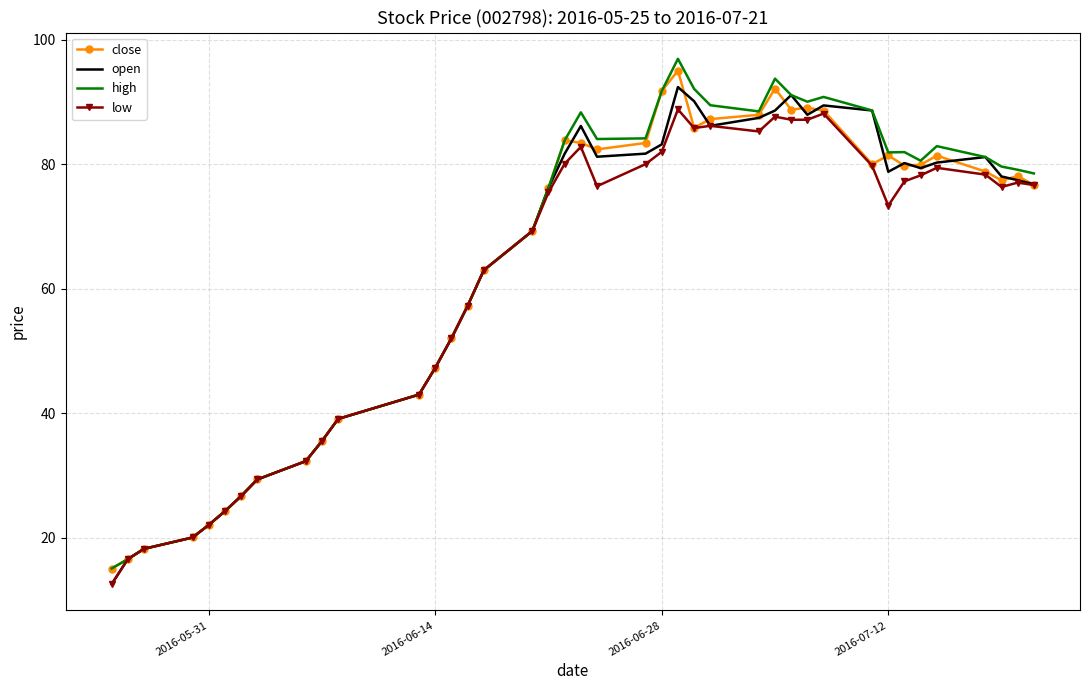

What is the smallest value displayed?

12.6